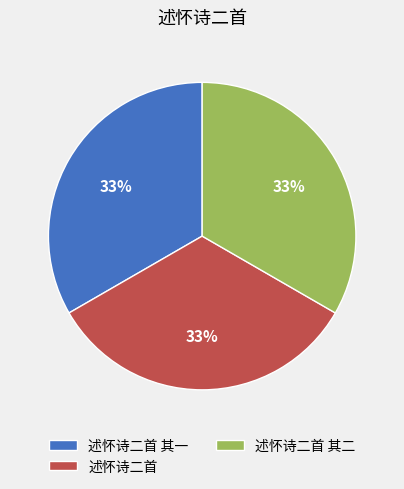

Combined, do 述怀诗二首 其二 and 述怀诗二首 account for over 50%?

Yes